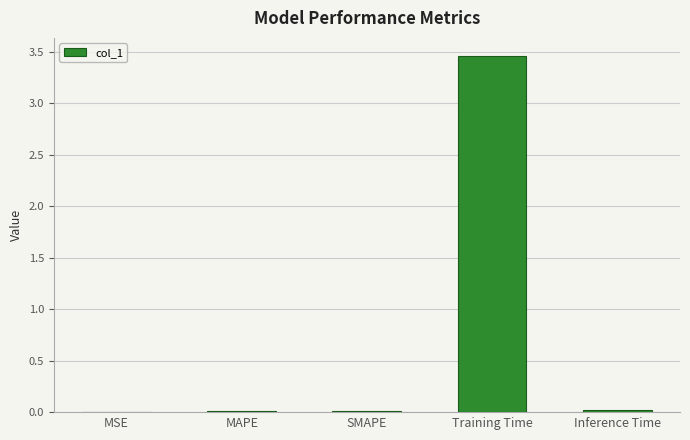

Is it true that the value at MSE is 0.0?

True